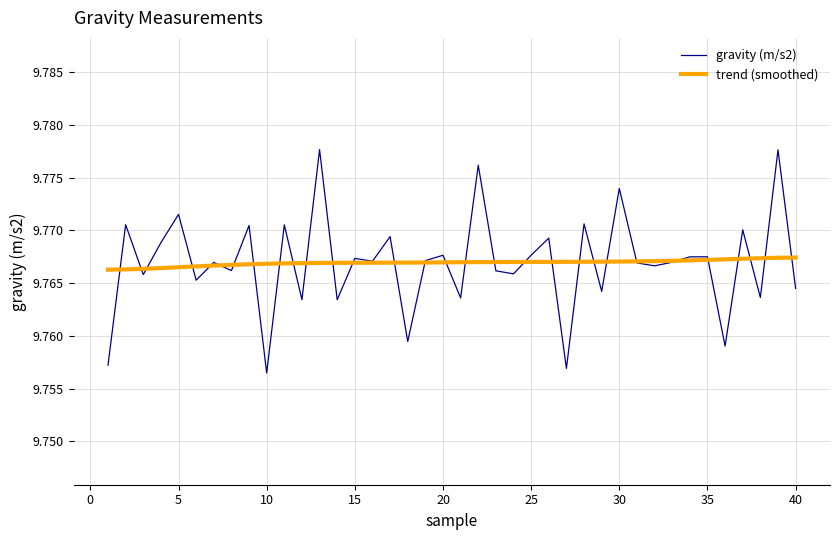

In gravity (m/s2), how many points are lower than both neighbors (excluding endpoints)?

15